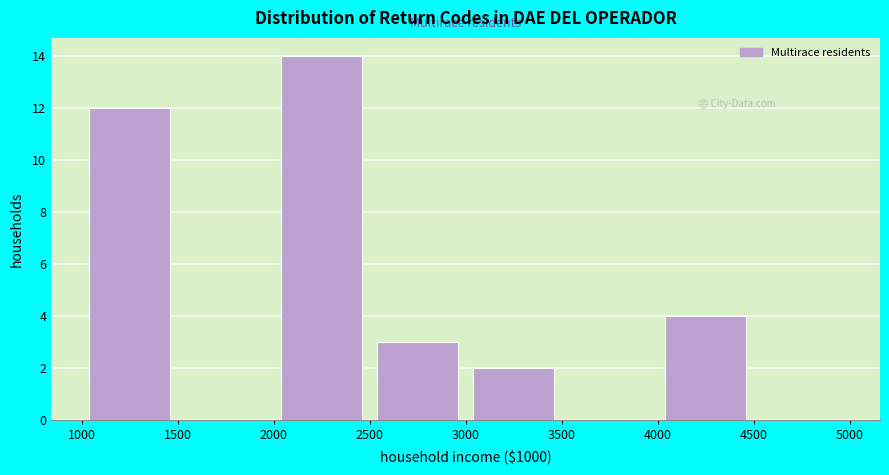

Reading left to right, transcribe this chart: for each bar, give the range it covers on the x-axis and its height. The values are not printed on the chart, so give them approximately, as read against the axis.

1000 to 1500: 12
1500 to 2000: 0
2000 to 2500: 14
2500 to 3000: 3
3000 to 3500: 2
3500 to 4000: 0
4000 to 4500: 4
4500 to 5000: 0